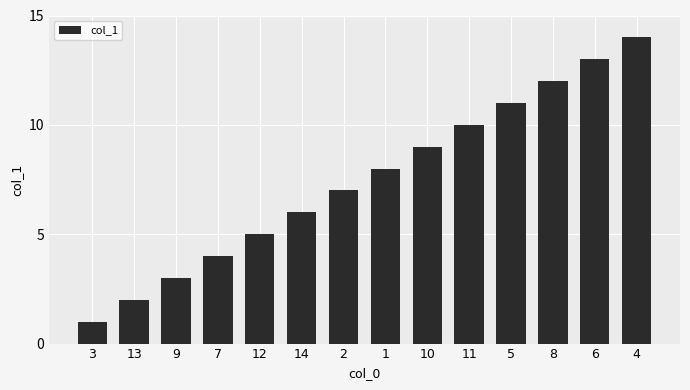

List the labels in order of value, largest first.

4, 6, 8, 5, 11, 10, 1, 2, 14, 12, 7, 9, 13, 3